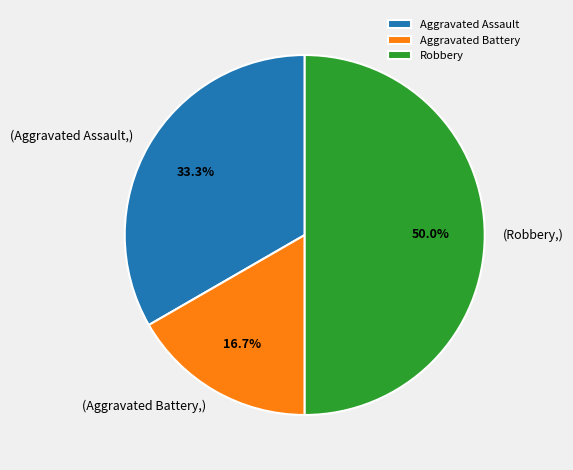

True or false: Robbery accounts for 50% of the total.

True